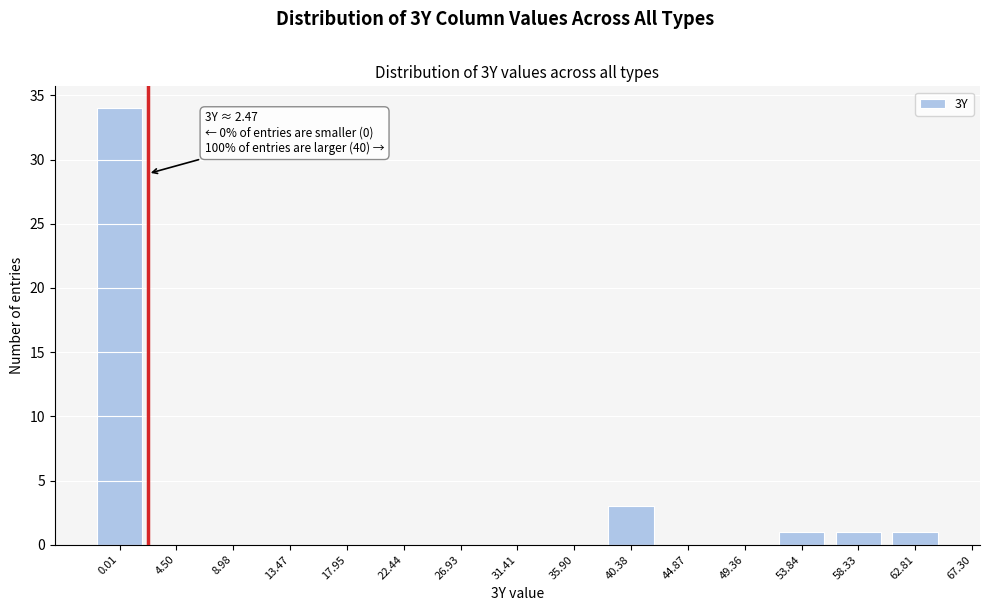

Reading left to right, extract all data points from this chart.

0.01=34	4.50=0	8.98=0	13.47=0	17.95=0	22.44=0	26.93=0	31.41=0	35.90=0	40.38=3	44.87=0	49.36=0	53.84=1	58.33=1	62.81=1